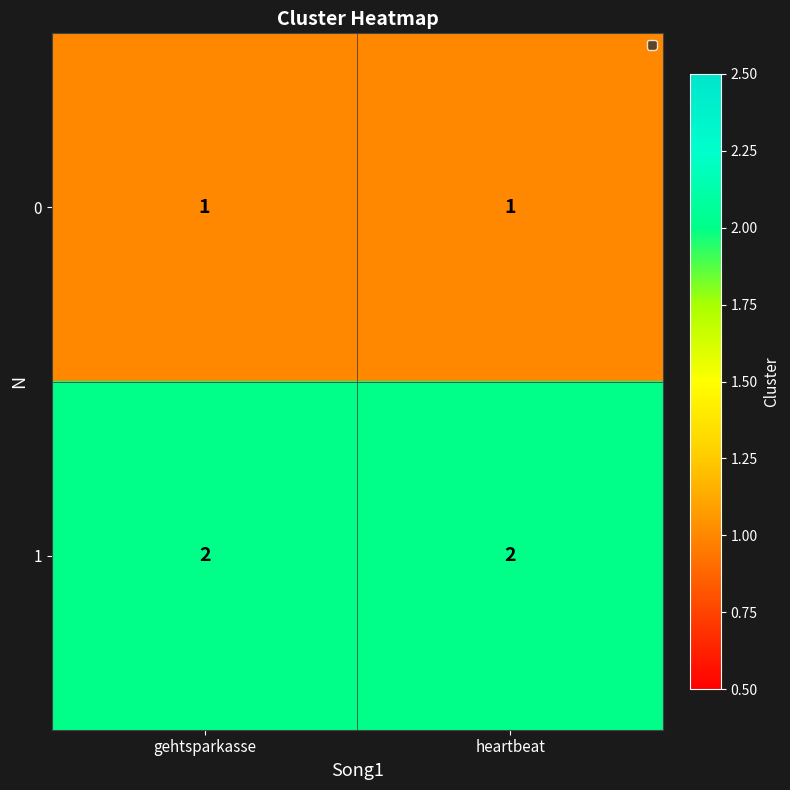

Rank the series by their average value, from lowest to highest.

0, 1